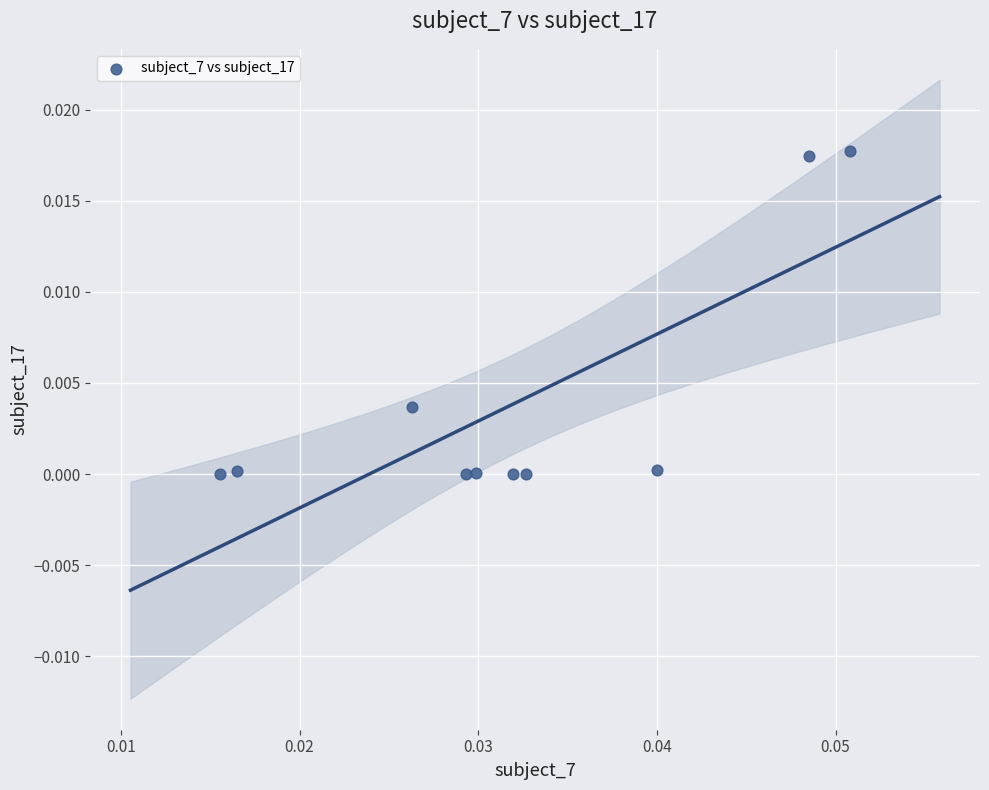

How many data points are displayed?

10